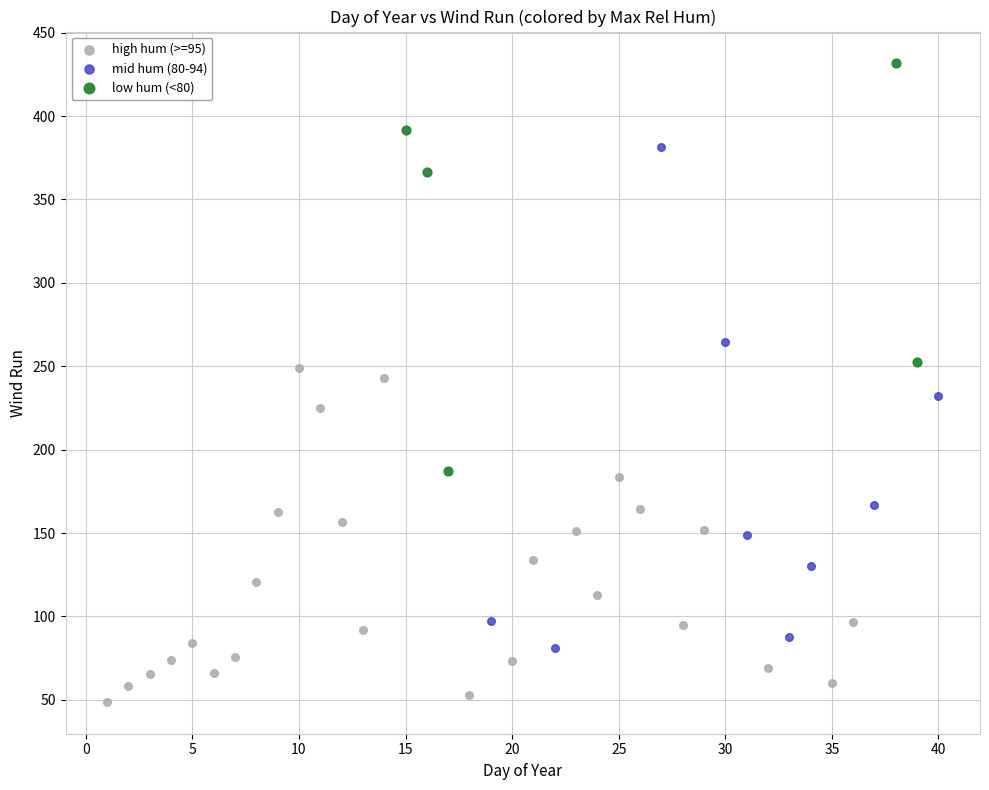

Which series has the widest spread of Y values?

mid hum (80-94)